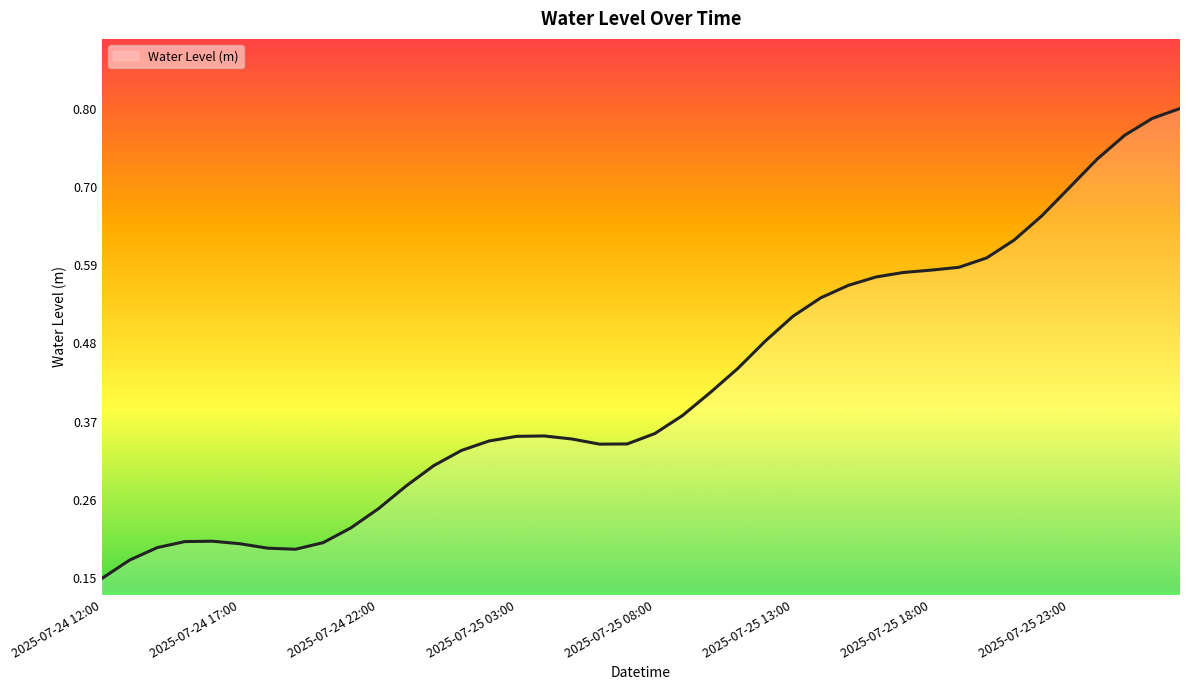

How many lines are shown in the chart?

1